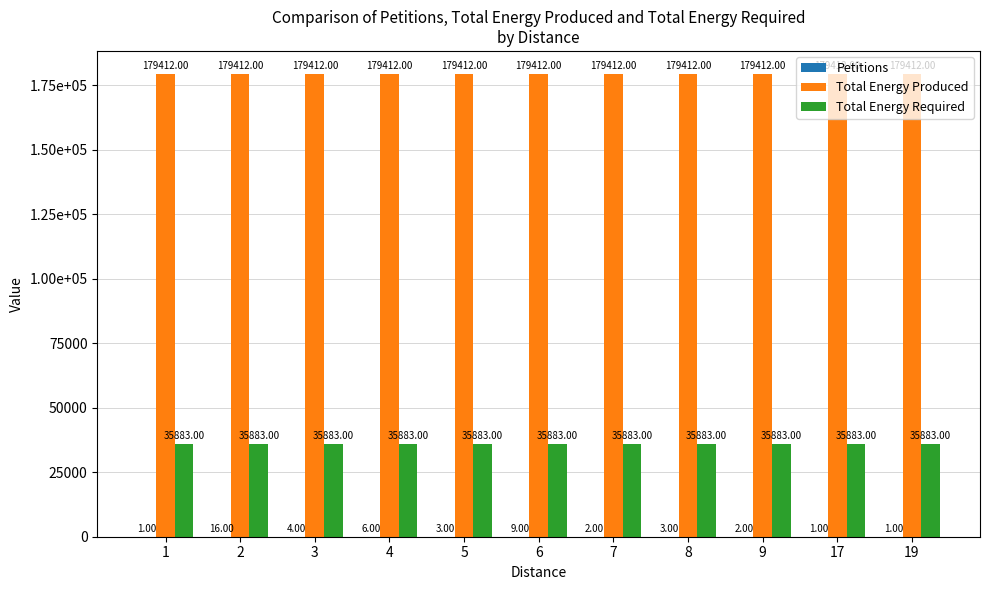

Reading right to left, list all the values displayed in this chart.

Petitions: 1	1	2	3	2	9	3	6	4	16	1
Total Energy Produced: 179412	179412	179412	179412	179412	179412	179412	179412	179412	179412	179412
Total Energy Required: 35883	35883	35883	35883	35883	35883	35883	35883	35883	35883	35883